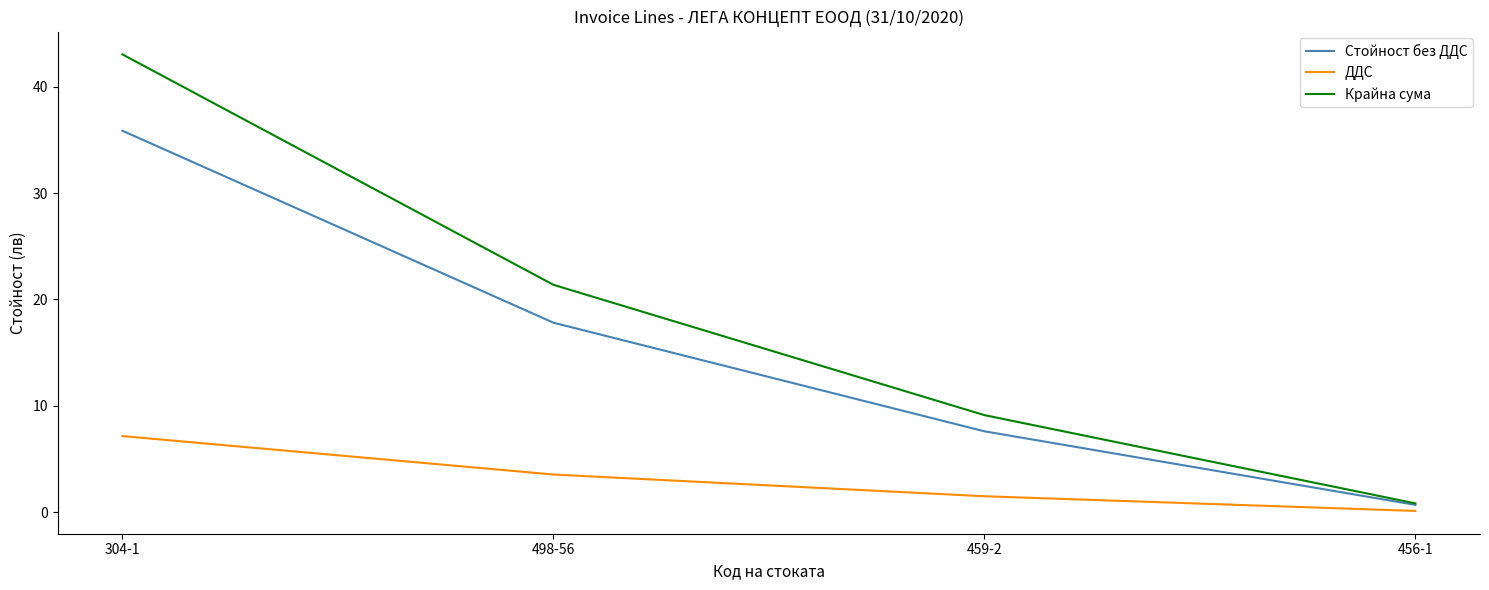

Which series has the largest total across all categories?

Крайна сума